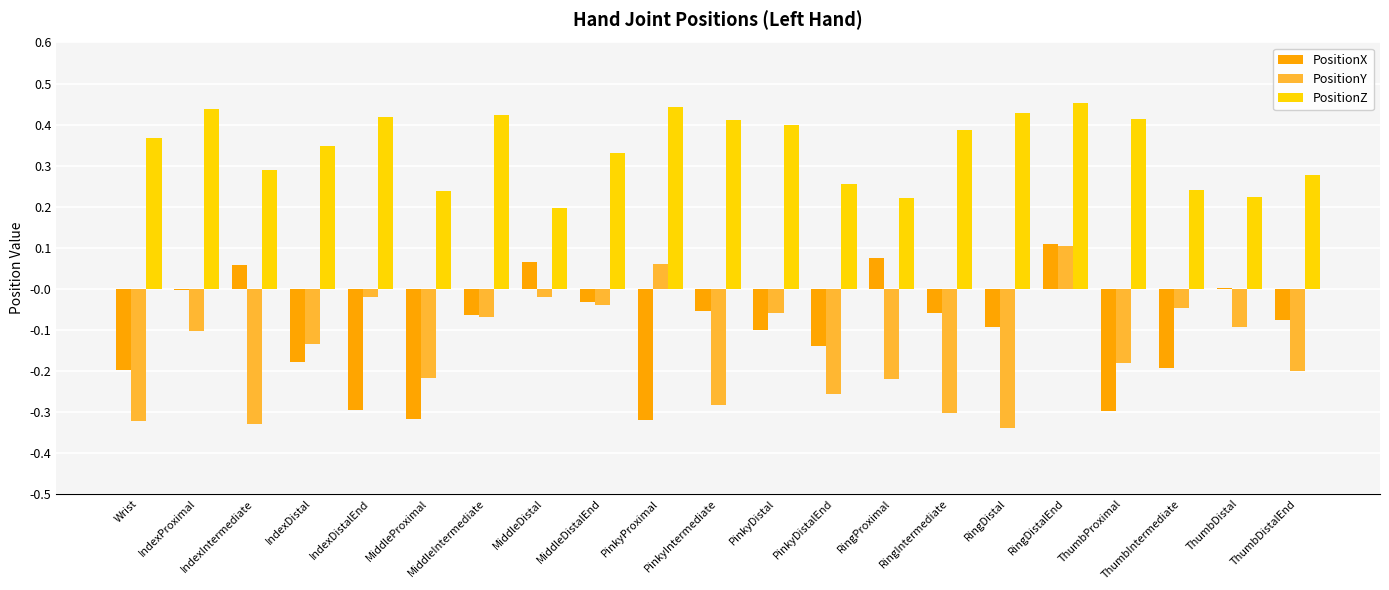

How many PositionZ values are between 0 and 1?

21